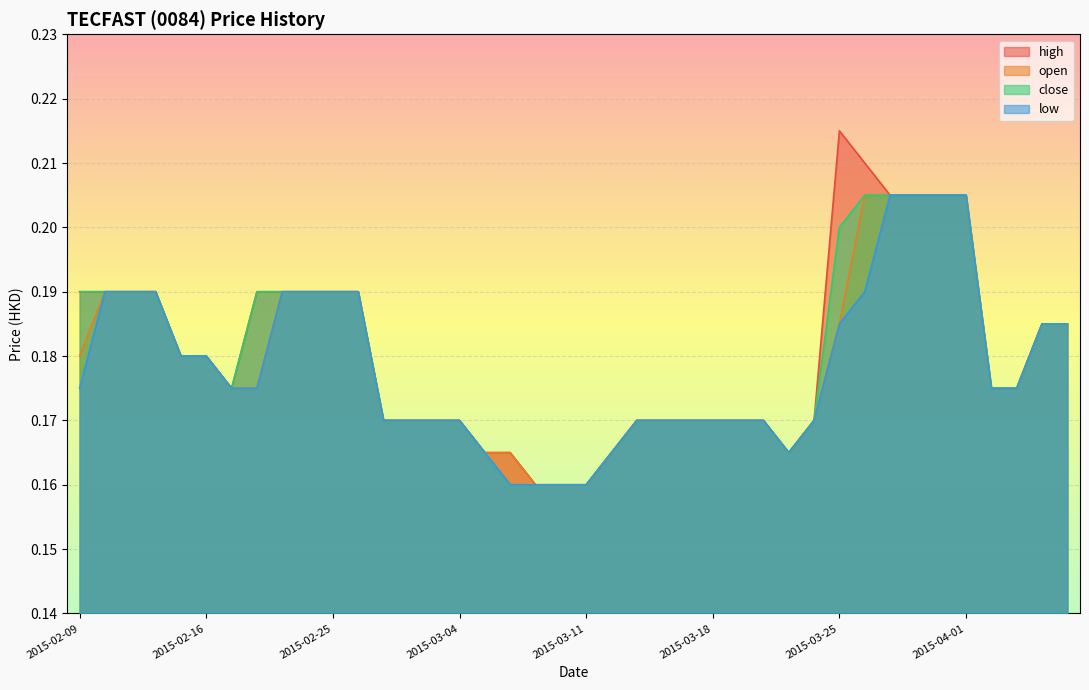

At which category is the sum across all series the highest?

2015-03-27